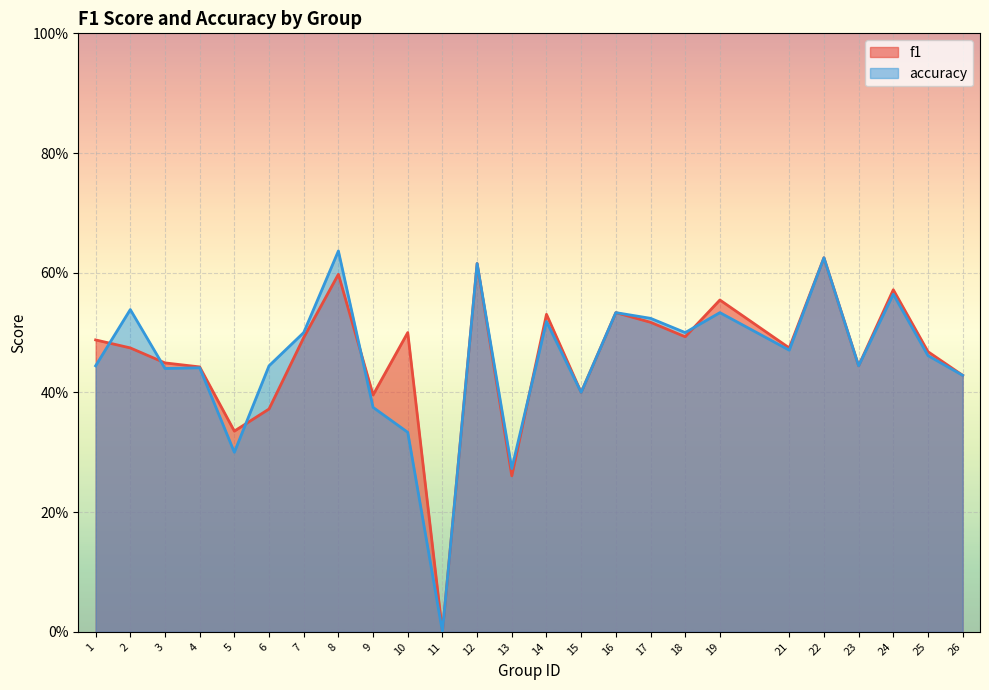

List the series in order of their peak value, highest first.

accuracy, f1